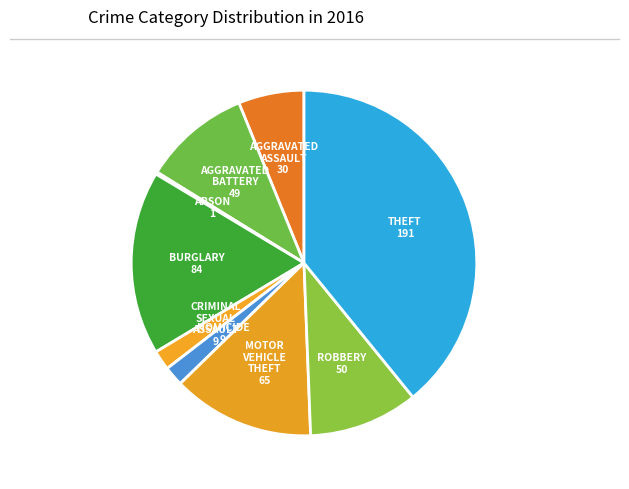

How many segments does this pie chart have?

9